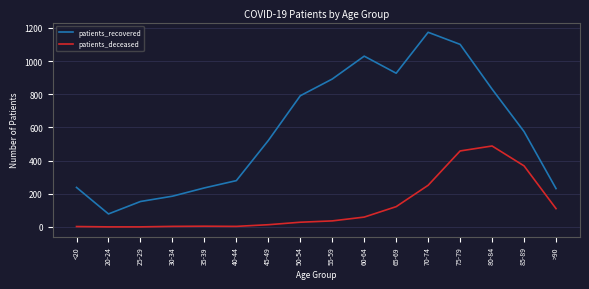

Which series has the largest total across all categories?

patients_recovered